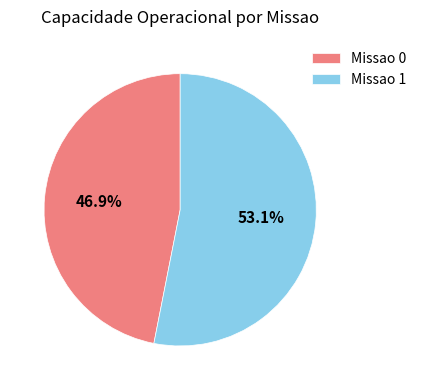

Which has a higher value, Missao 1 or Missao 0?

Missao 1